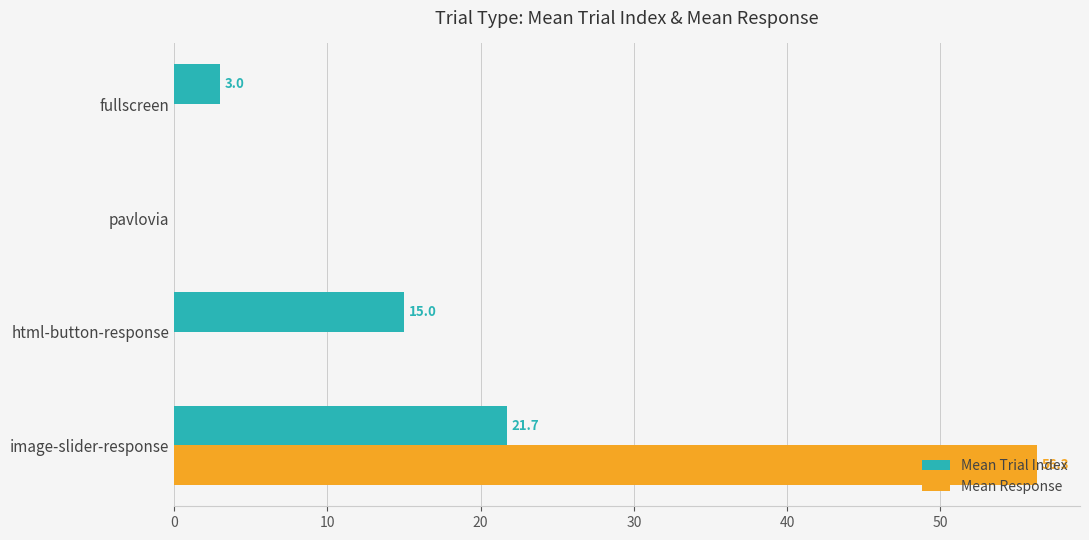

Which series changed the most between image-slider-response and html-button-response?

Mean Response